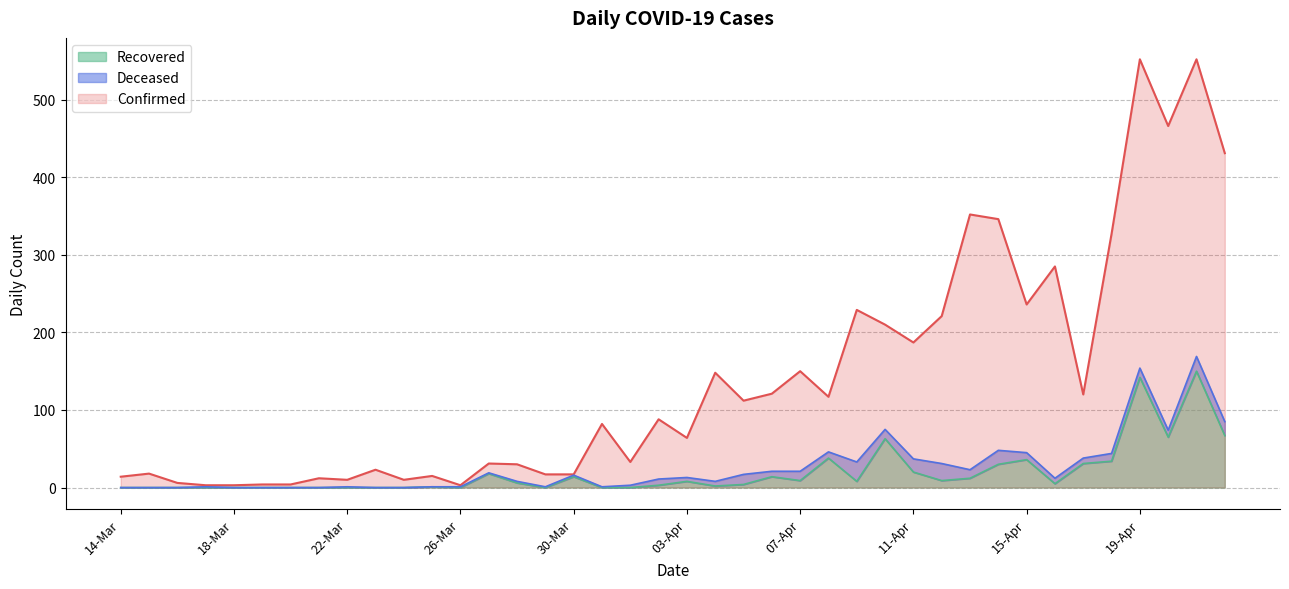

True or false: Confirmed and Recovered intersect in this chart.

False